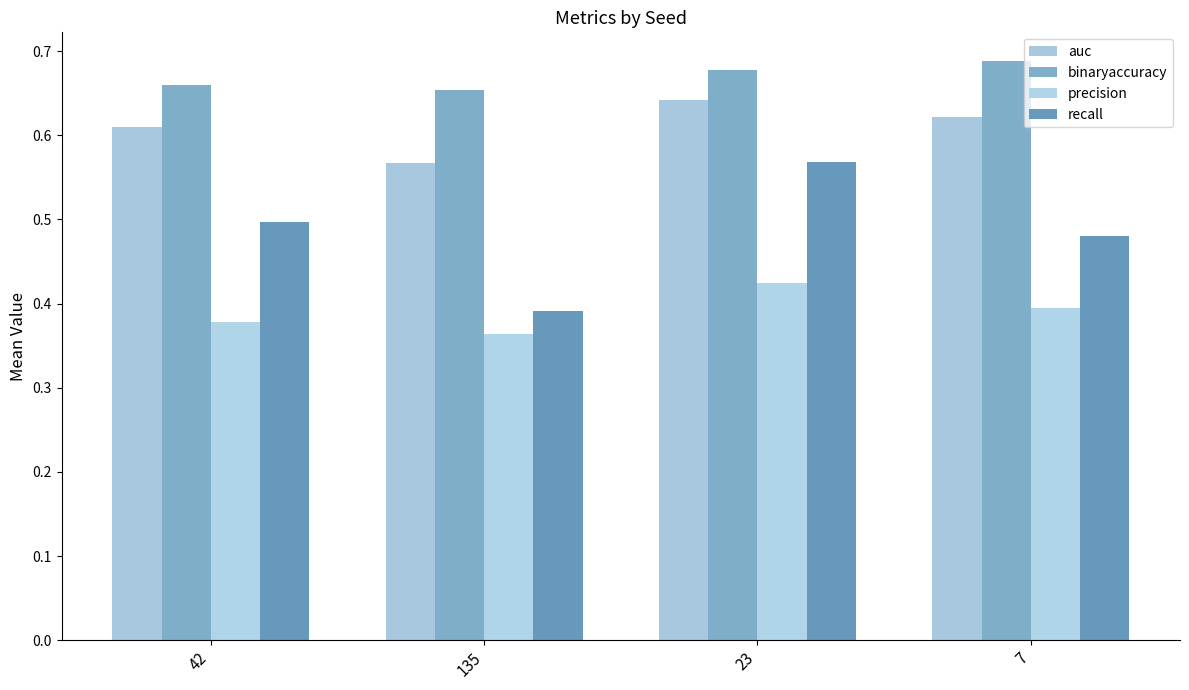

List the series in order of their overall mean, lowest first.

precision, recall, auc, binaryaccuracy